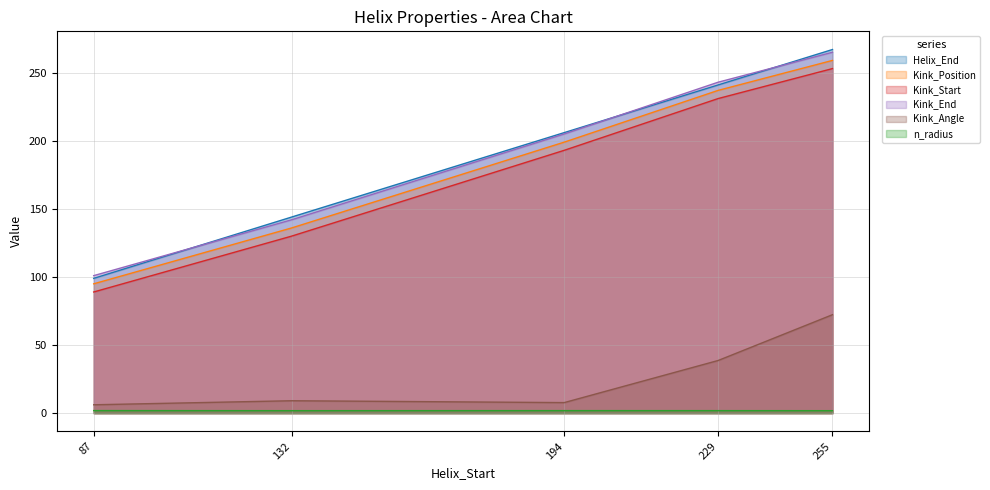

What are all the series names shown in the legend?

Helix_End, Kink_Position, Kink_Start, Kink_End, Kink_Angle, n_radius